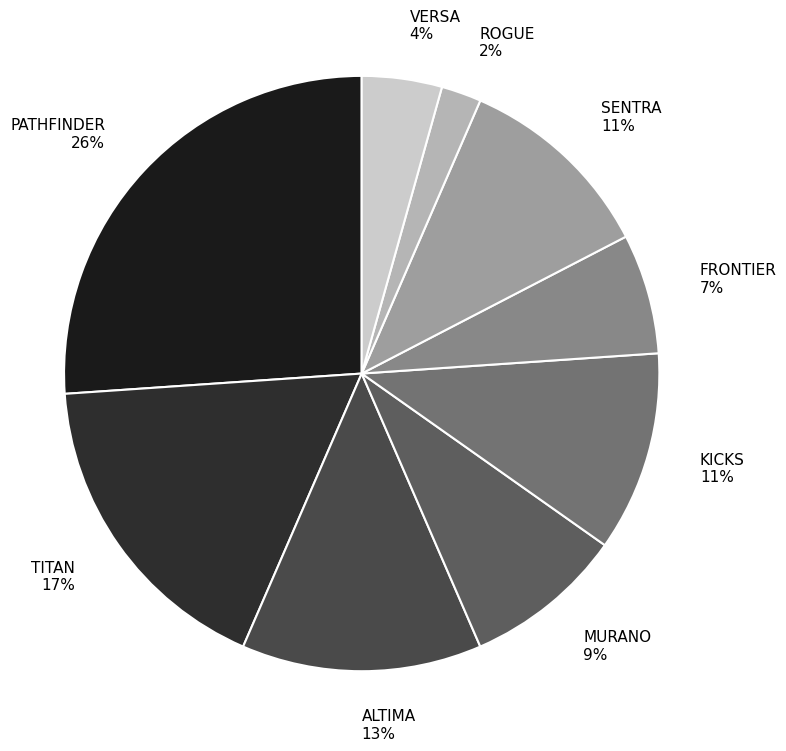

Combined, do VERSA and ALTIMA account for over 50%?

No